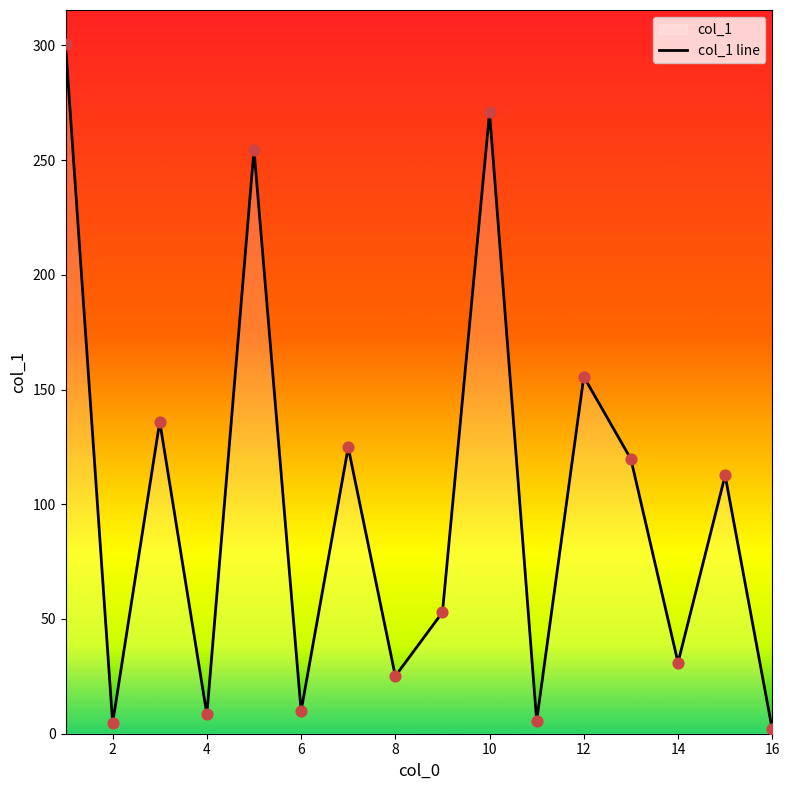

What is the greatest value displayed?

300.4